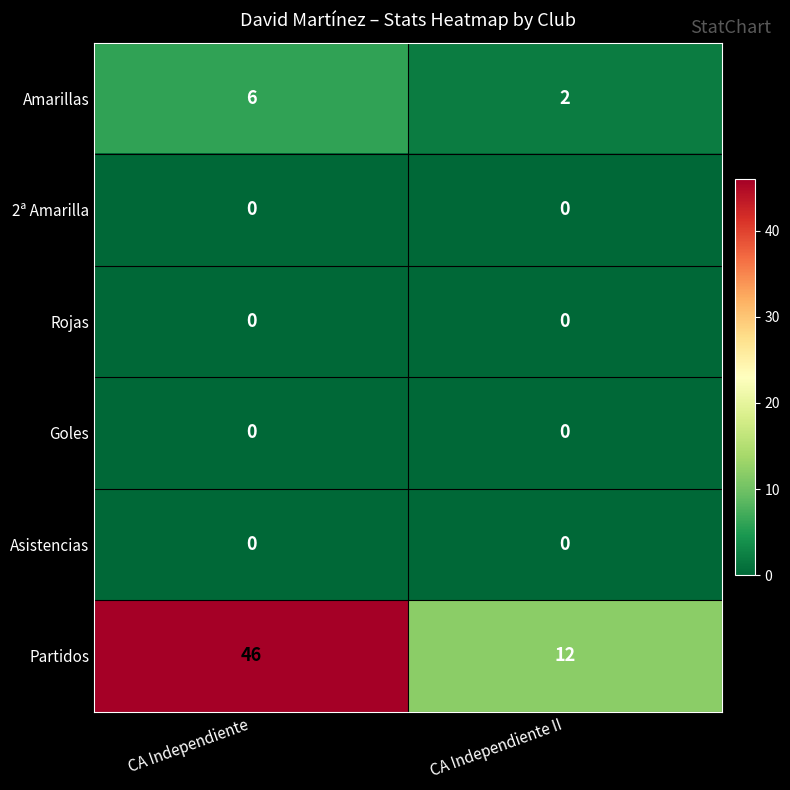

Reading left to right, transcribe all the data shown in this chart.

Amarillas: 6	2
2ª Amarilla: 0	0
Rojas: 0	0
Goles: 0	0
Asistencias: 0	0
Partidos: 46	12